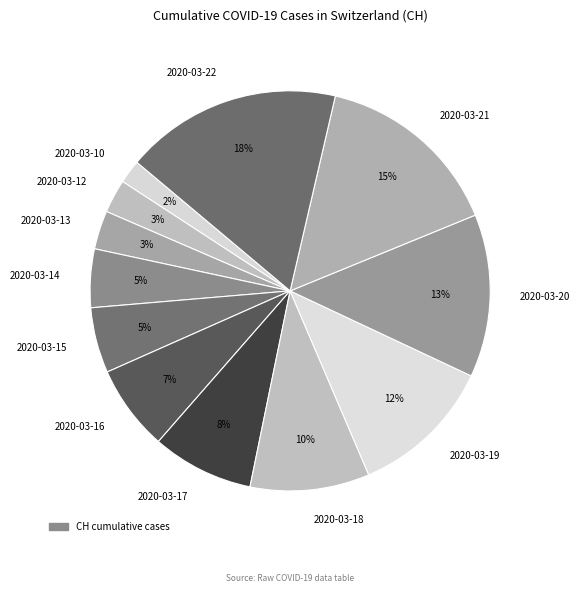

Which category has the smallest portion of the pie?

2020-03-10